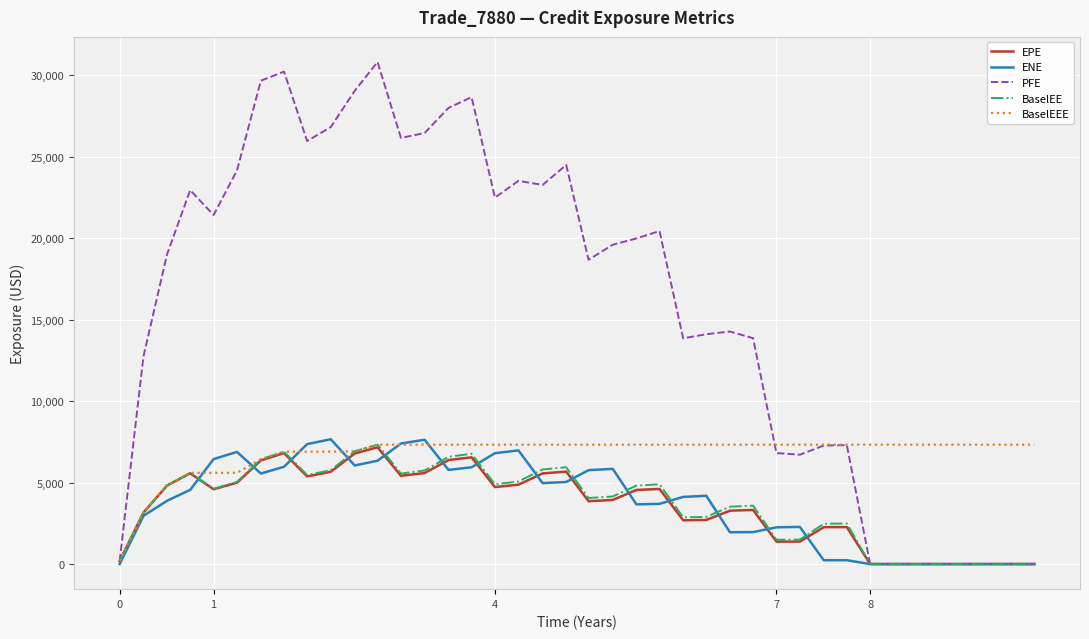

Which series has the largest range (max minus min)?

PFE